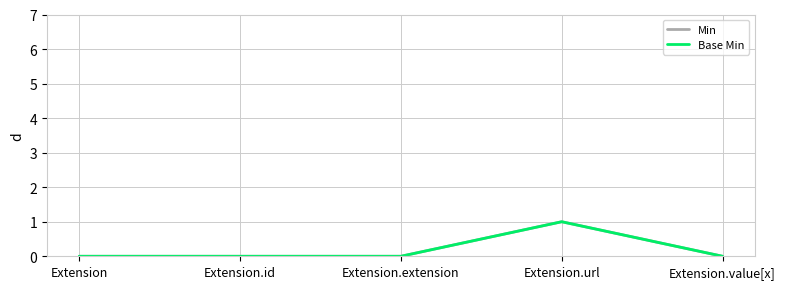

Is this an area chart (filled region under the line)?

No